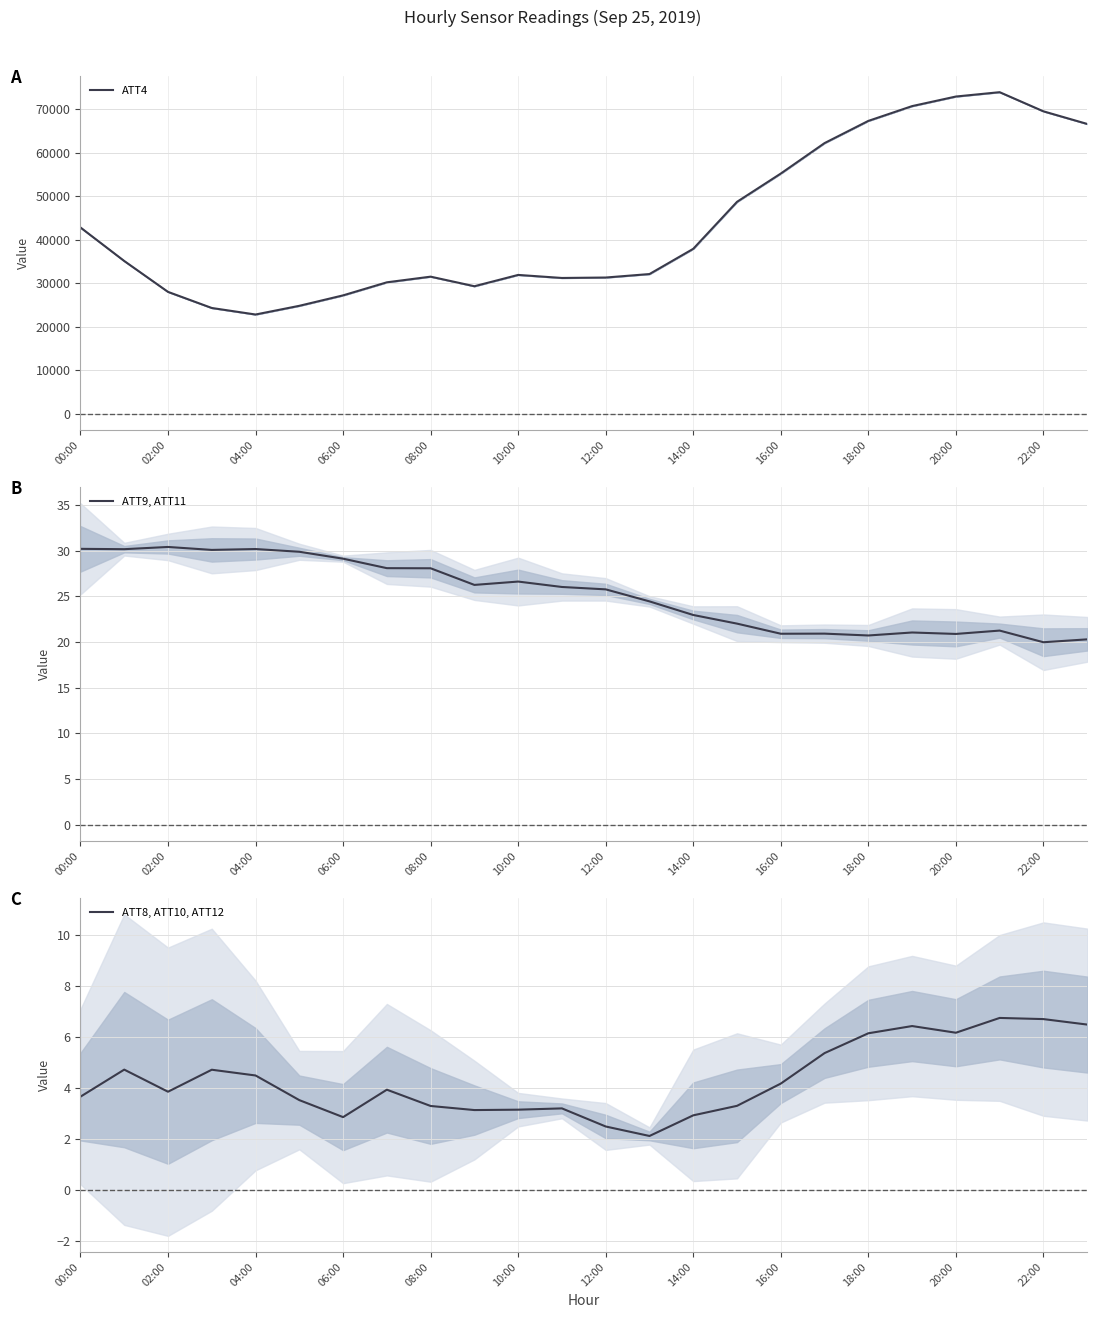

How many interior local valleys does the ATT8, ATT10, ATT12 series have?

5